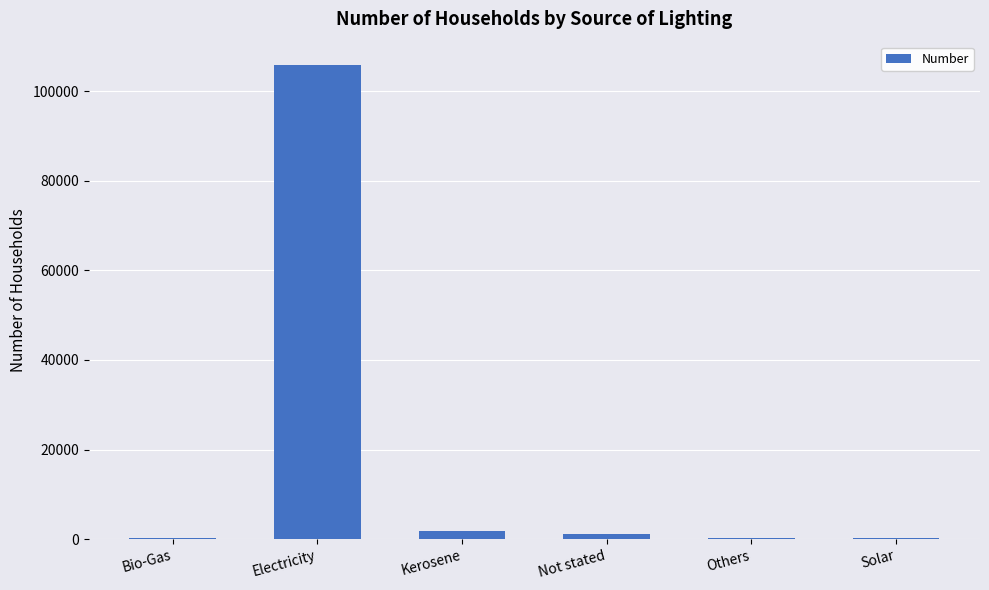

What is the sum of all values?

109505